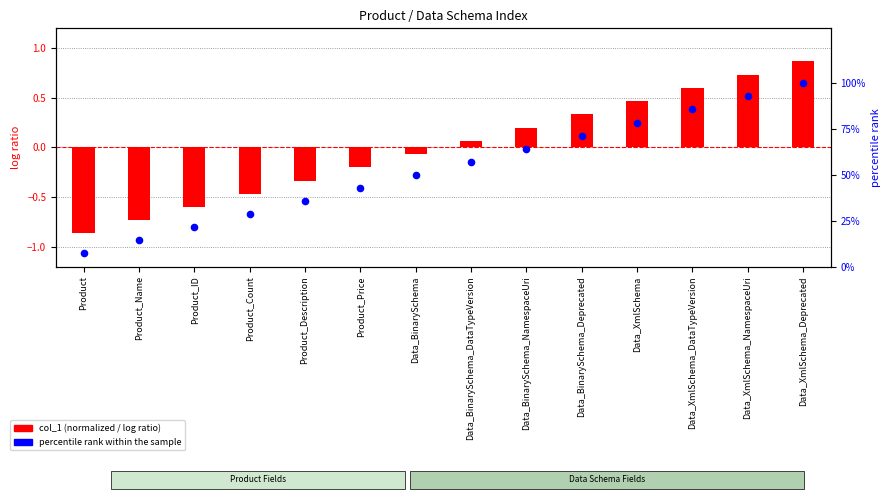

At how many categories does at least one series exceed 66?

5